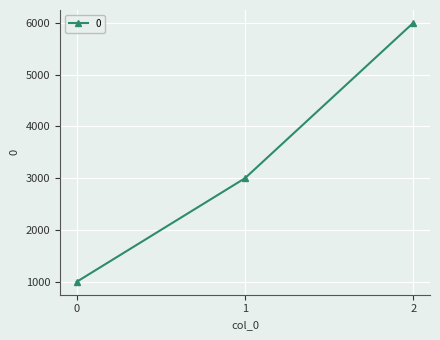

What is the value of the 2nd point from the left?

3000